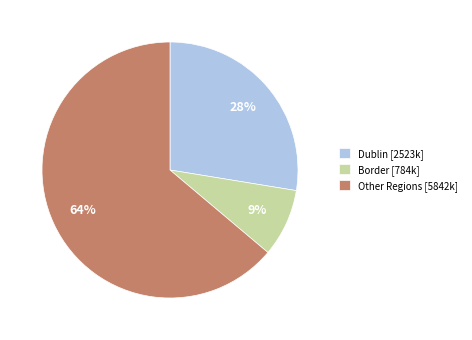

True or false: Other Regions [5842k] accounts for 64% of the total.

True